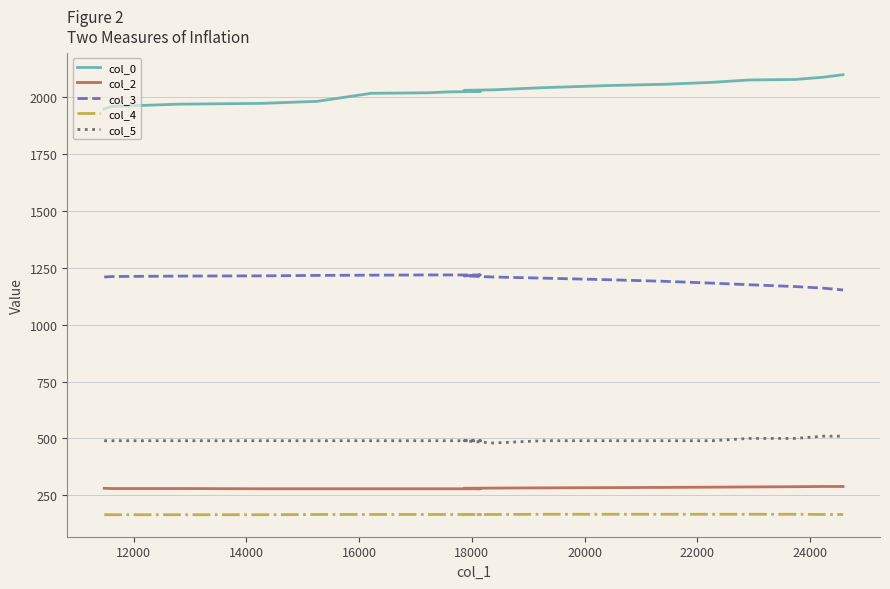

What is the label of the 4th point from the left?

16000